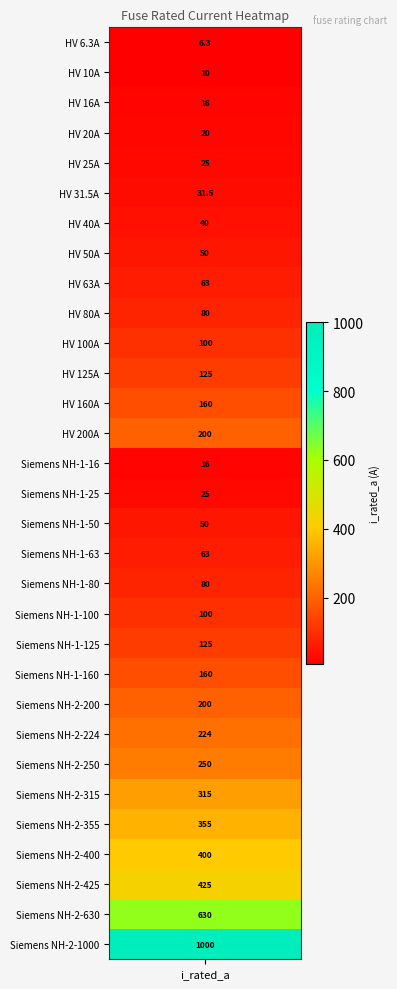

How many values are below 100?

15